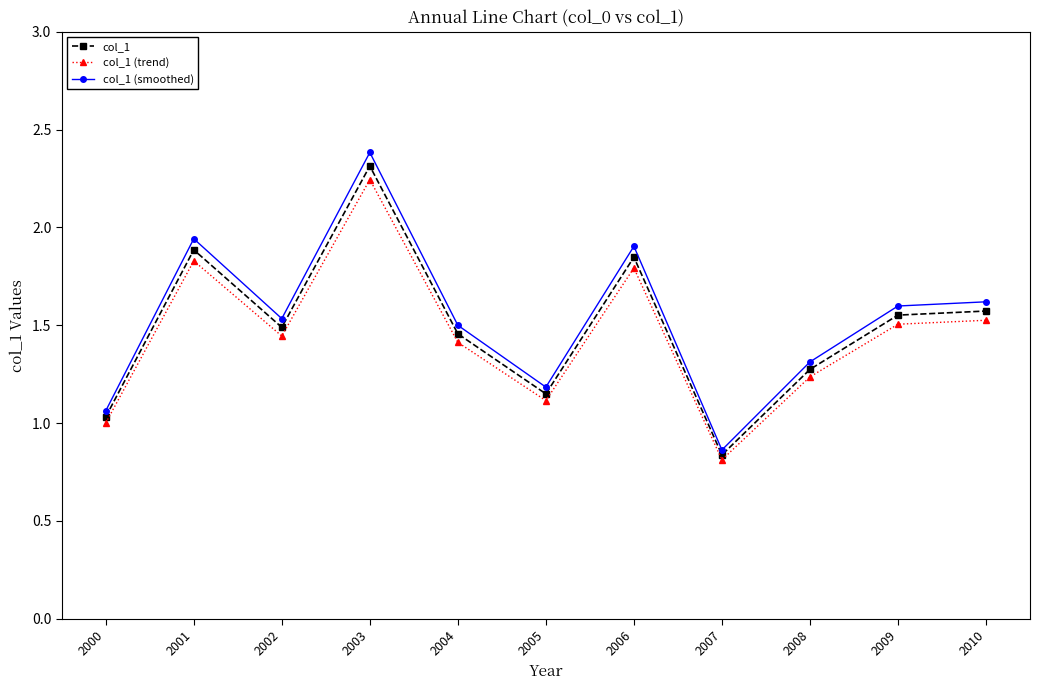

Rank the series at 2000 from lowest to highest value.

col_1 (trend), col_1, col_1 (smoothed)